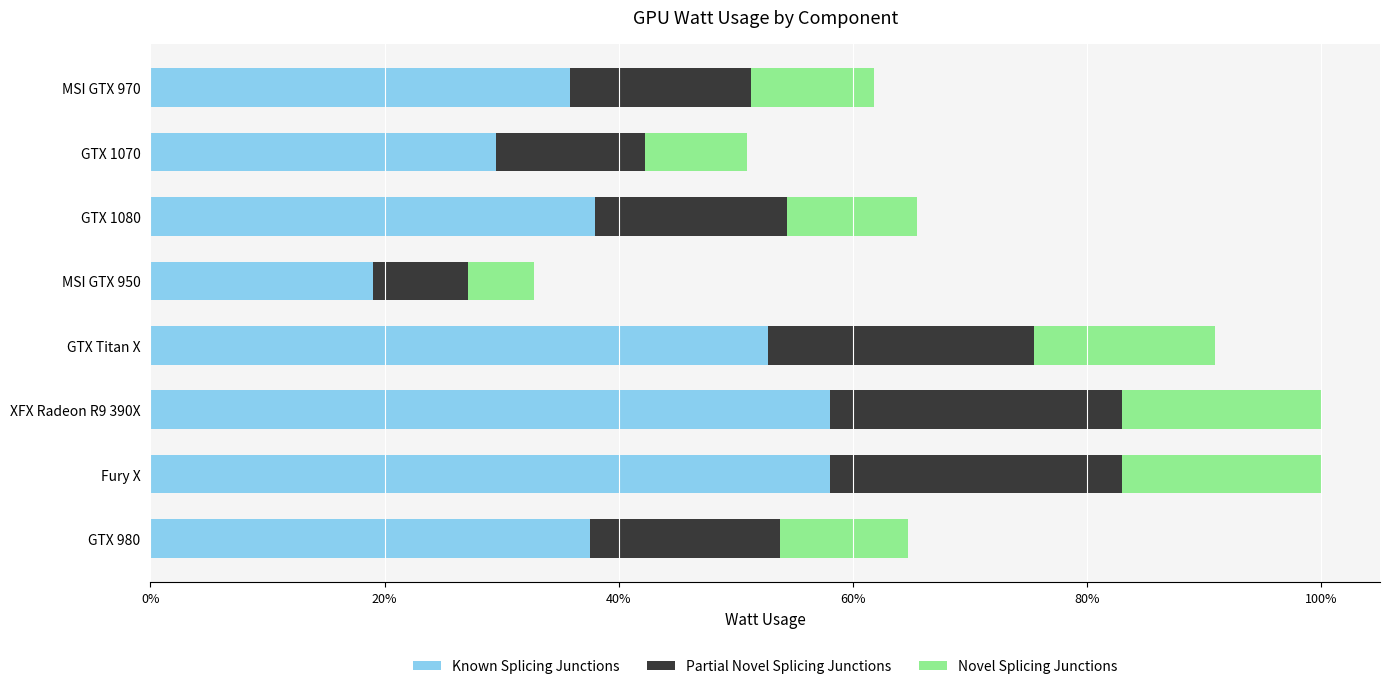

What are all the series names shown in the legend?

Known Splicing Junctions, Partial Novel Splicing Junctions, Novel Splicing Junctions